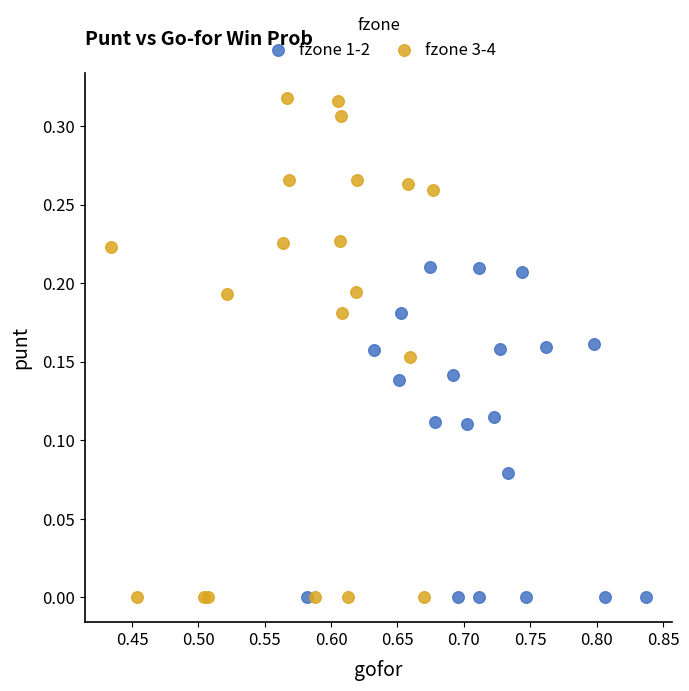

Which series has the largest Y range (max minus min)?

fzone 3-4